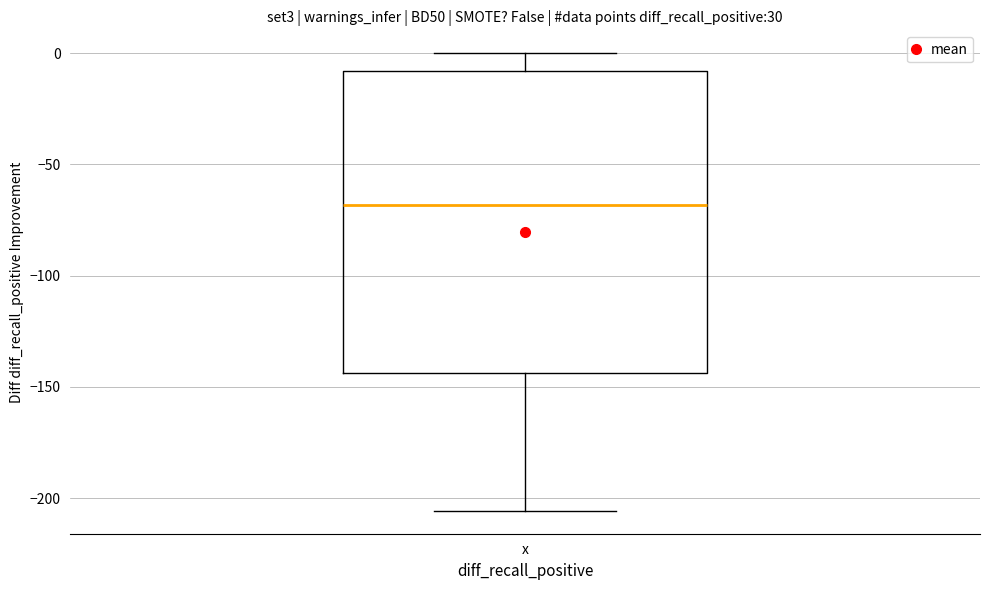

Read this box plot against the y-axis: the position of the median line, the range covered by the box, and the ends of both whiskers. The values are not printed on the chart, so give them approximately, as read against the axis.

median -70, box -145 to -10, whiskers -205 to 0